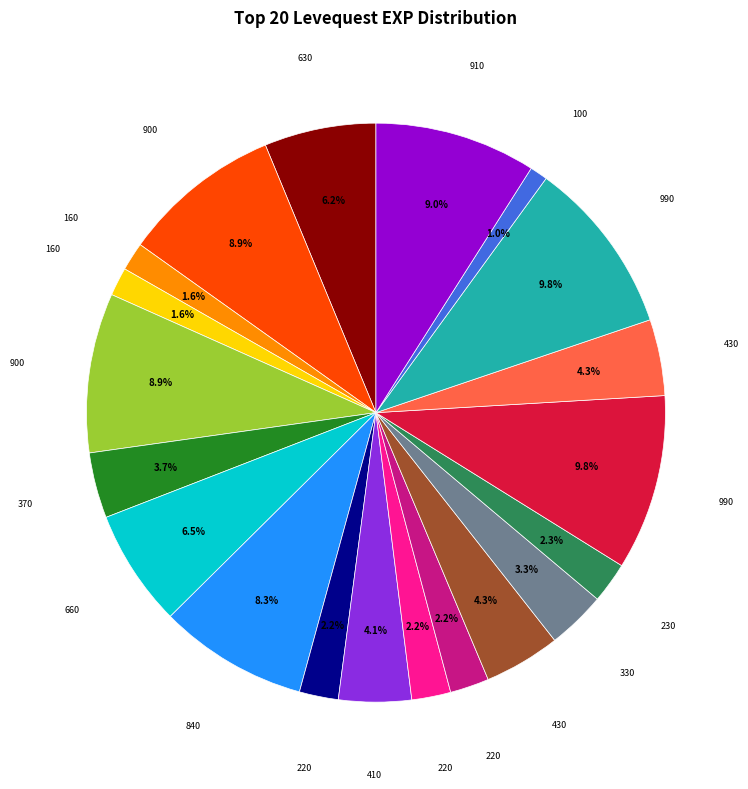

Does any single category account for the majority?

No